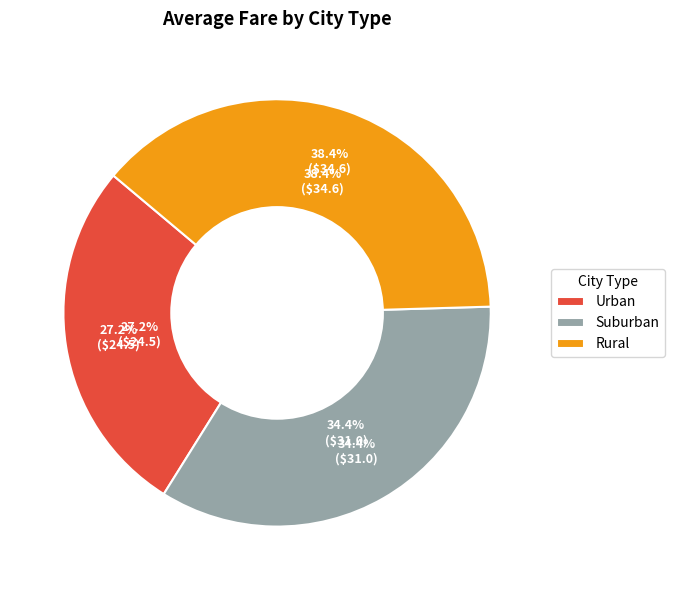

How many segments does this pie chart have?

3